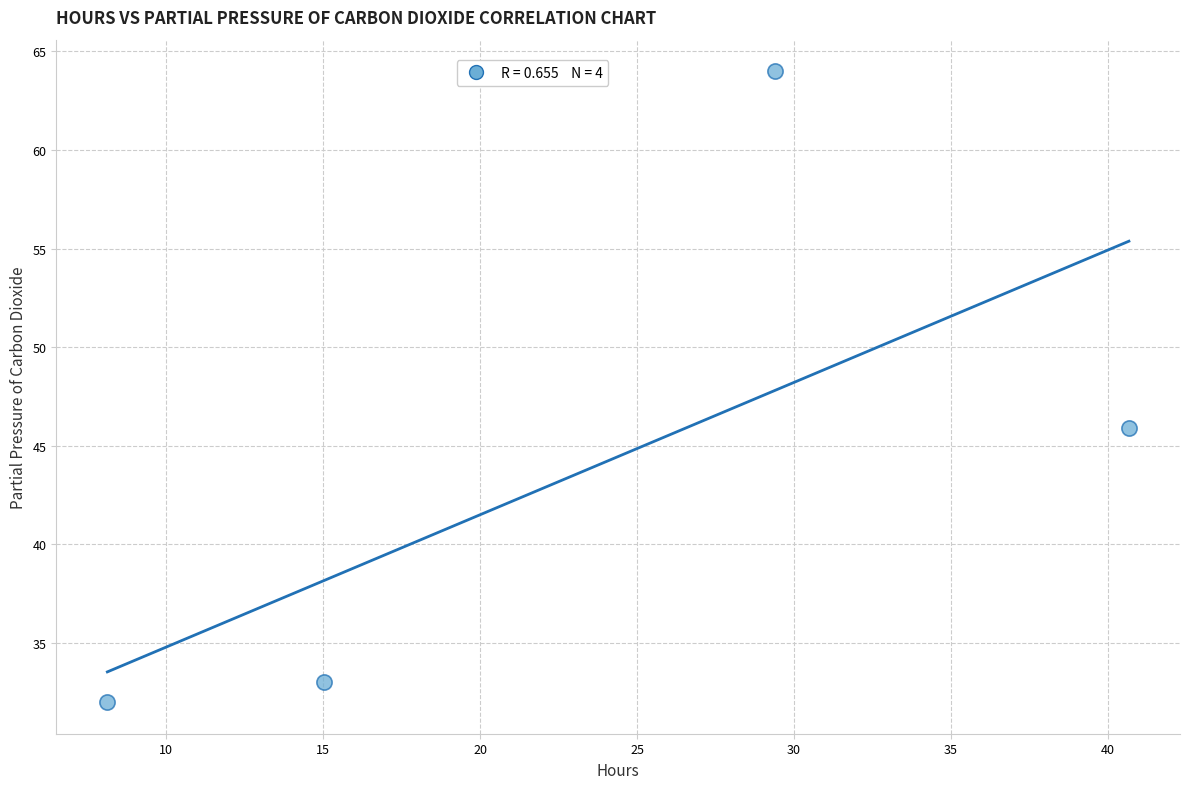

What is the range of X values (max minus min)?

32.6